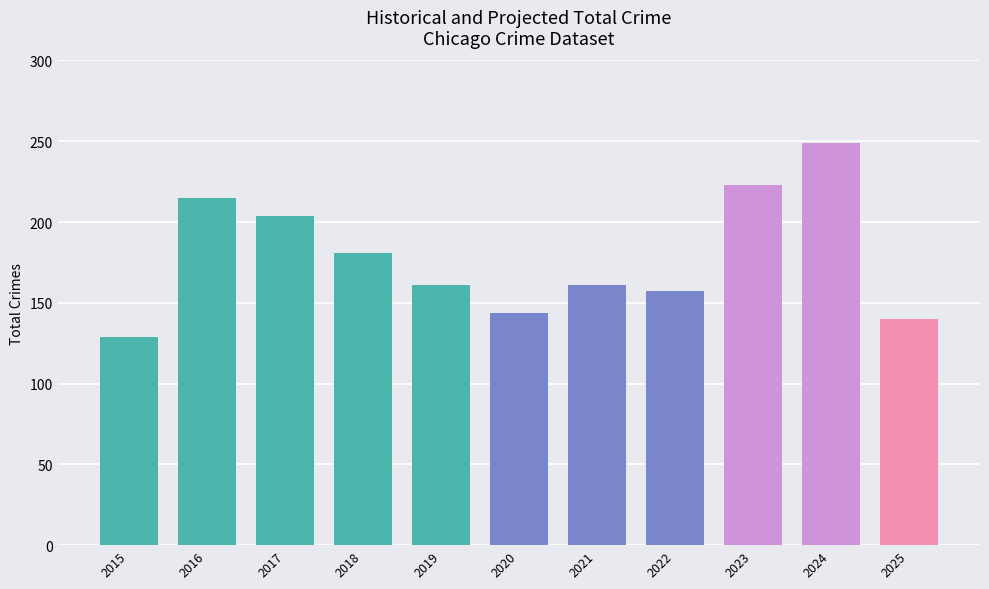

What is the average value?

179